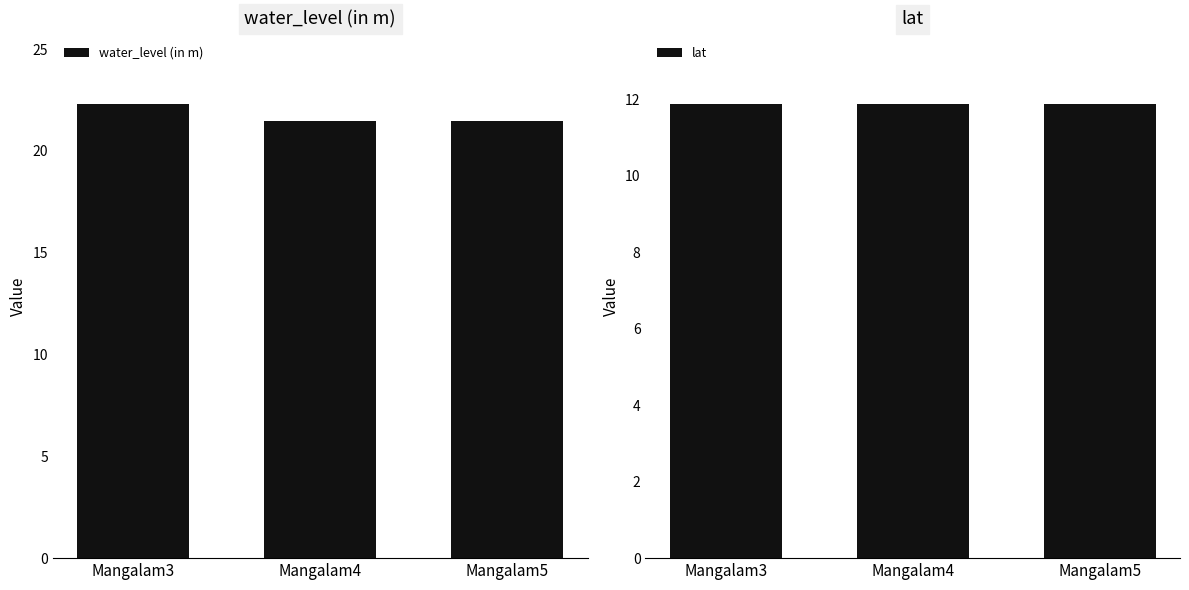

The lat series shows 11.9 at Mangalam5. True or false?

True